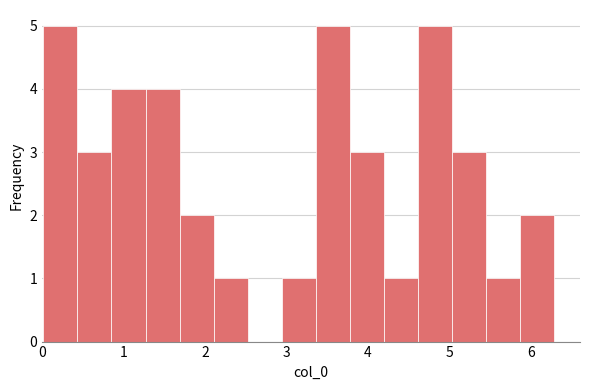

Reading left to right, transcribe this chart: for each bar, give the range it covers on the x-axis and its height. Neither the bar edges nor the heights are printed on the chart, so give them approximately, as read against the axes.

0.0 to 0.4: 5
0.4 to 0.9: 3
0.9 to 1.3: 4
1.3 to 1.7: 4
1.7 to 2.1: 2
2.1 to 2.5: 1
2.5 to 2.9: 0
2.9 to 3.4: 1
3.4 to 3.8: 5
3.8 to 4.2: 3
4.2 to 4.6: 1
4.6 to 5.0: 5
5.0 to 5.5: 3
5.5 to 5.9: 1
5.9 to 6.3: 2